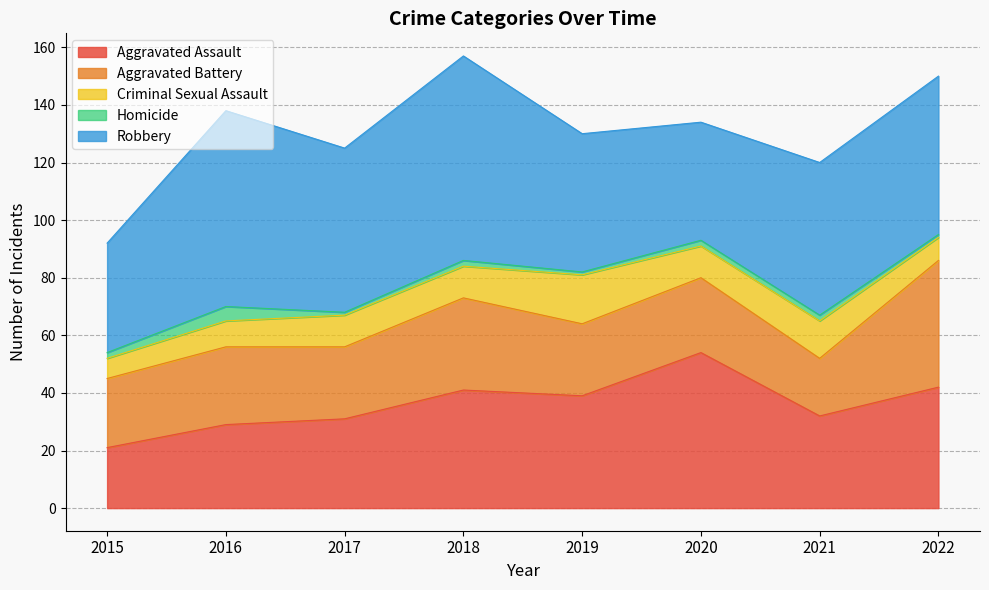

True or false: Robbery has a value of 41 at 2020.

True